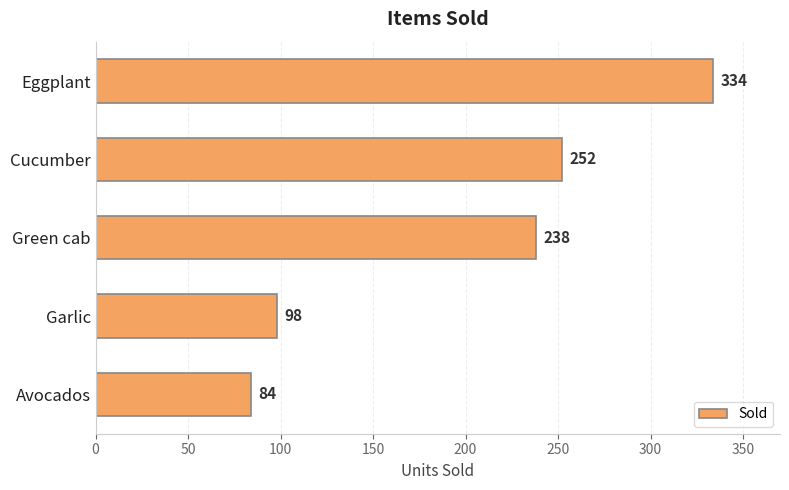

How many distinct data groups are displayed?

1